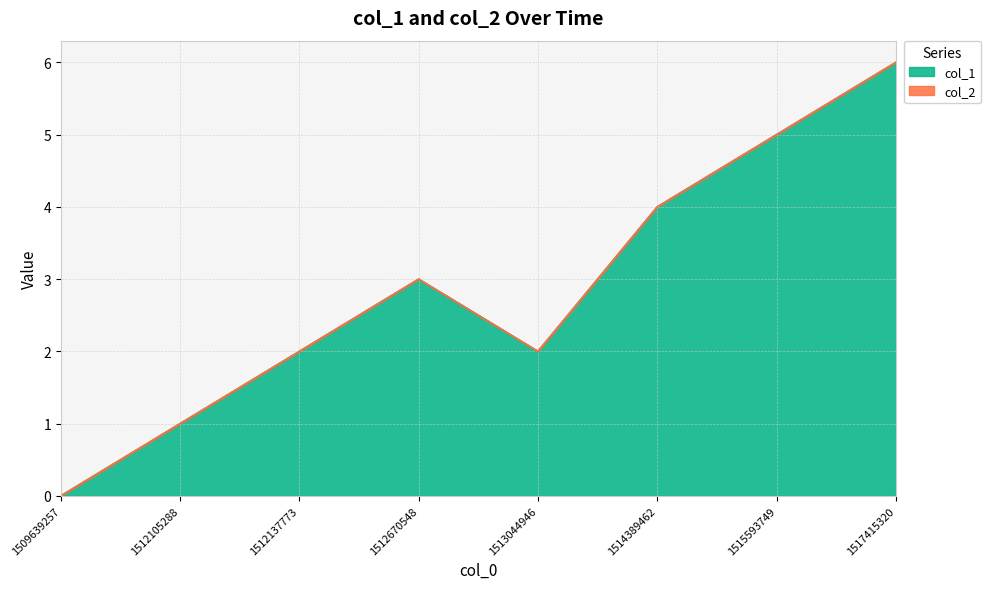

Reading left to right, list all the values displayed in this chart.

1509639257=0	1512105288=1	1512137773=2	1512670548=3	1513044946=2	1514389462=4	1515593749=5	1517415320=6